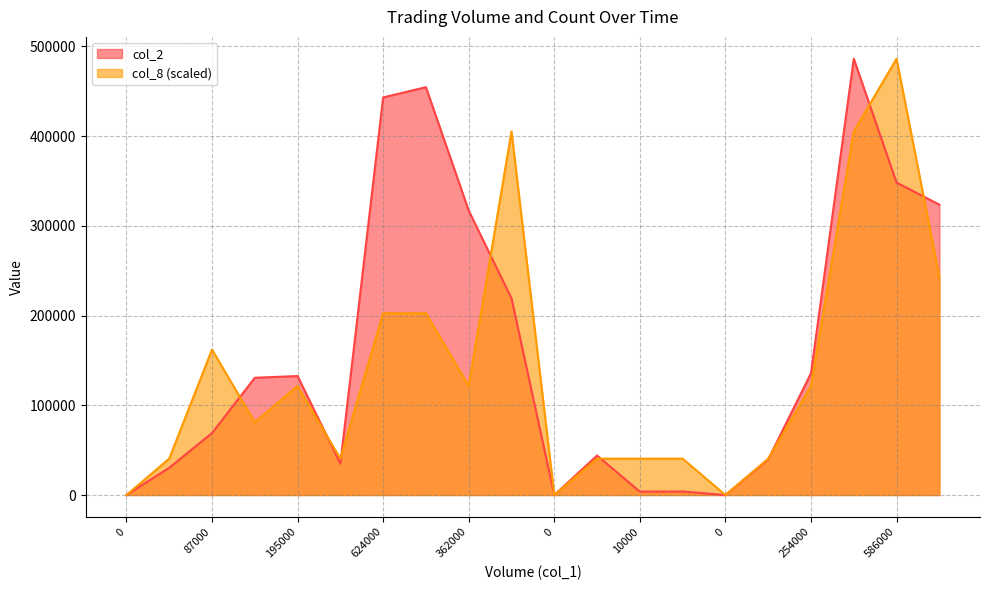

True or false: col_8 and col_2 intersect in this chart.

True